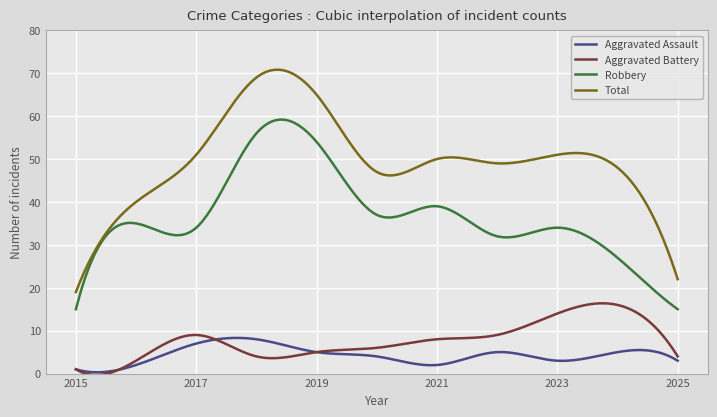

How many lines are shown in the chart?

4